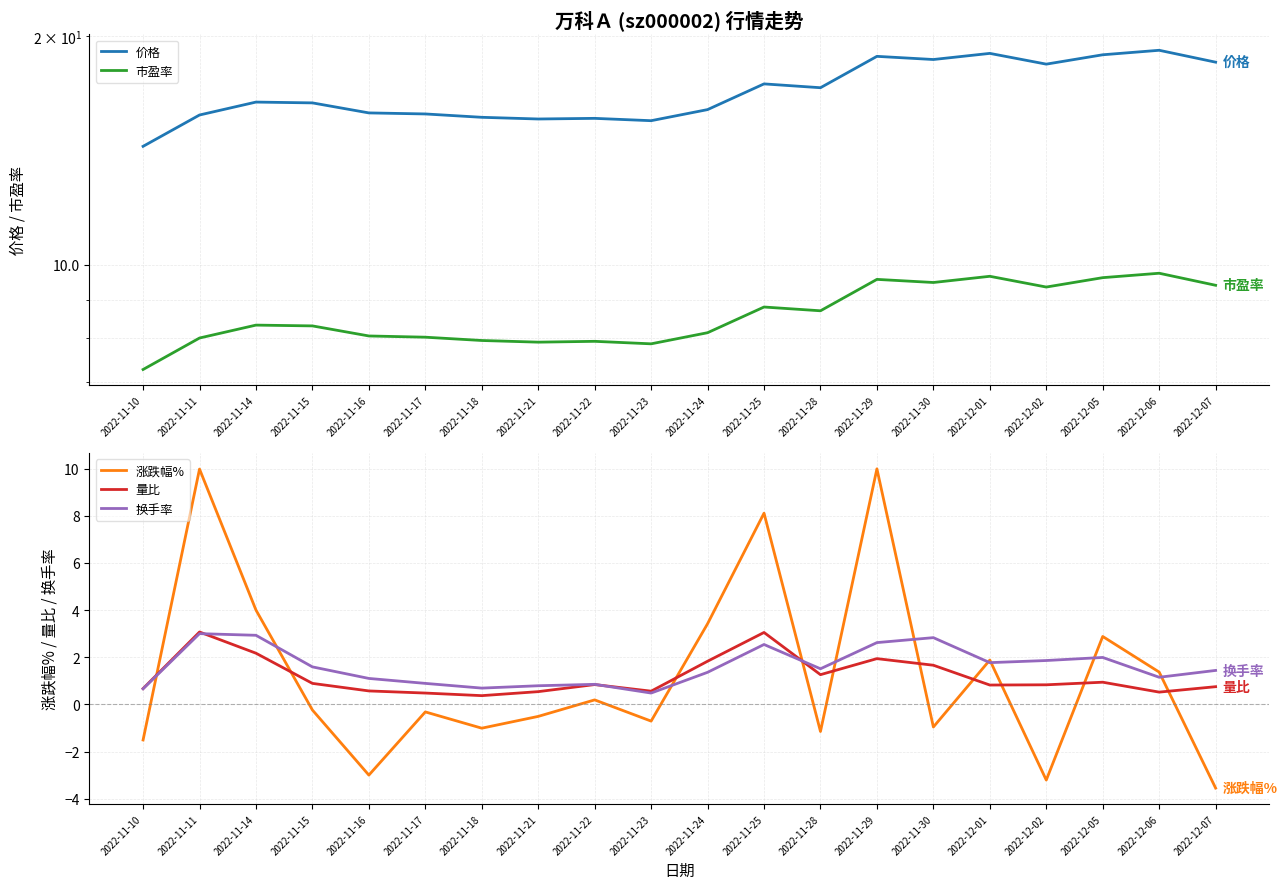

Is the value of 价格 at 2022-11-23 greater than the value of 换手率 at 2022-11-14?

Yes